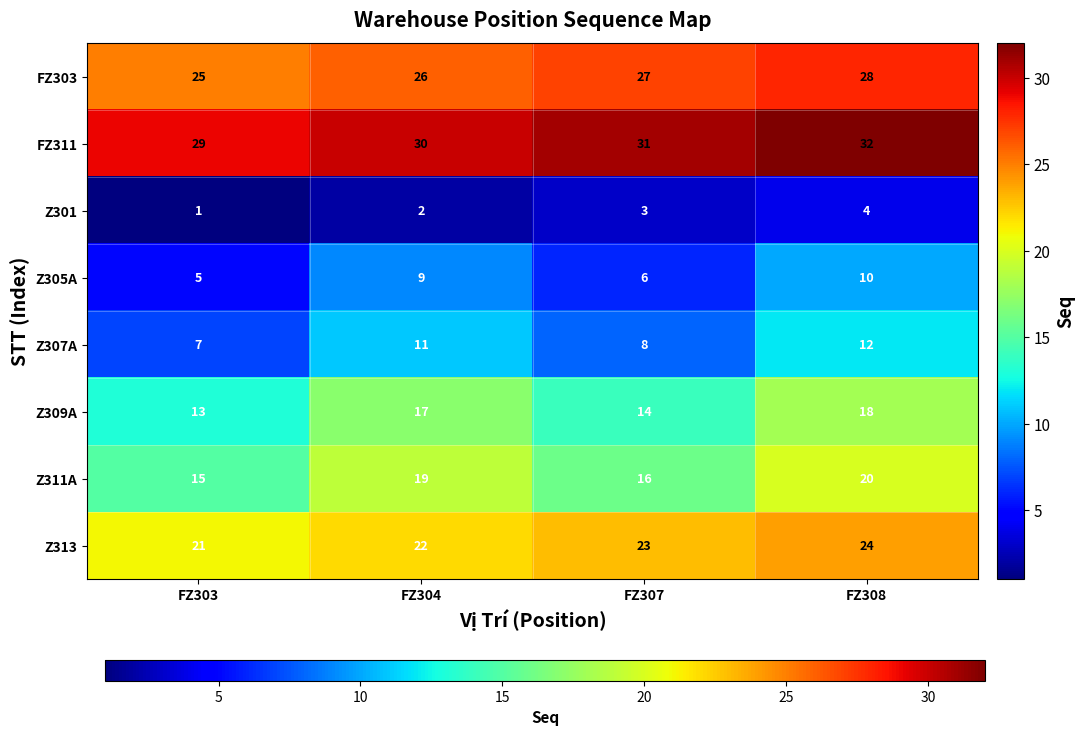

How many data points does each series have?

4